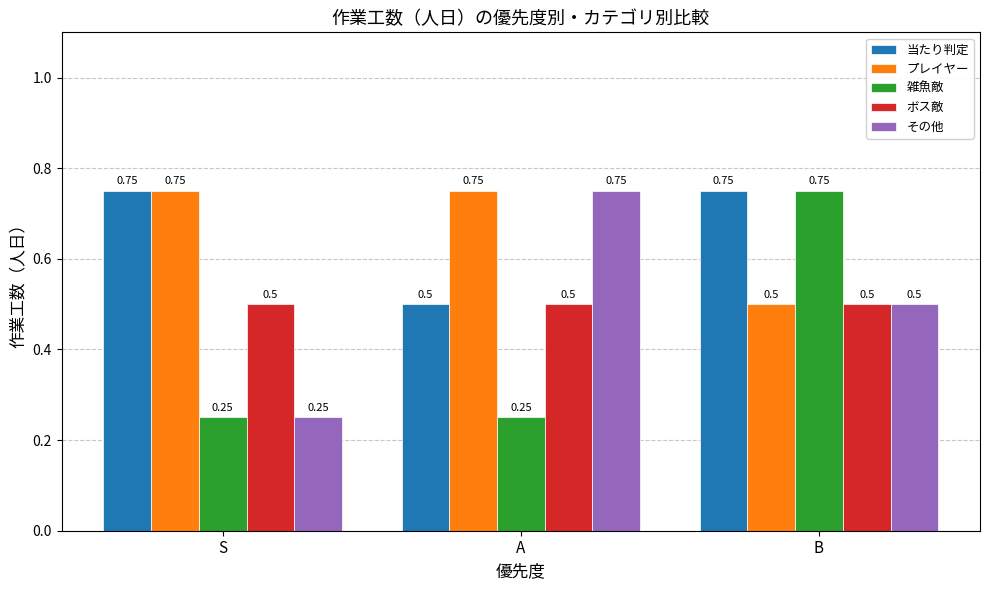

At which label does その他 reach its minimum?

S